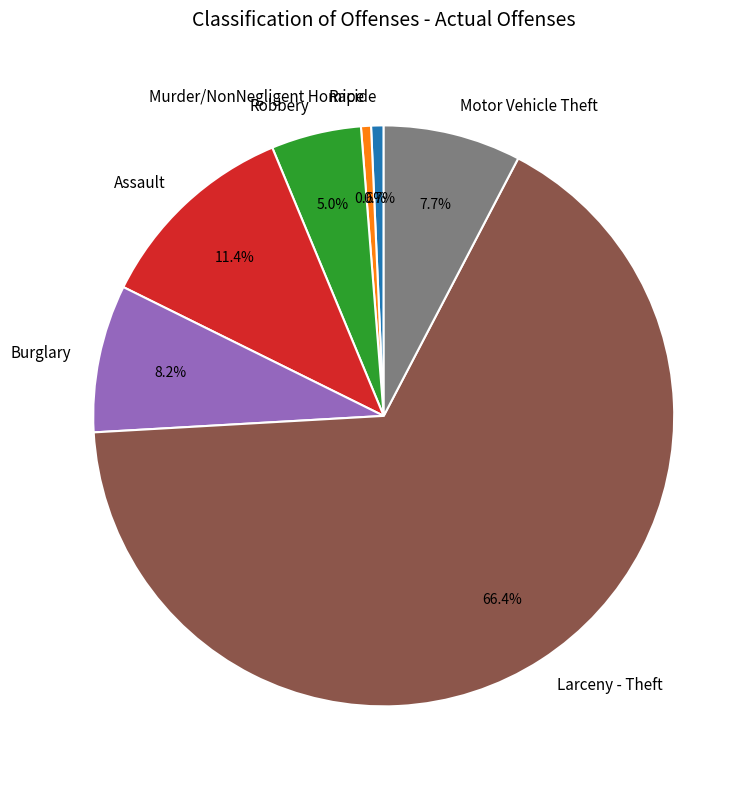

What percentage is the Murder/NonNegligent Homicide slice, to the nearest percent?

1%